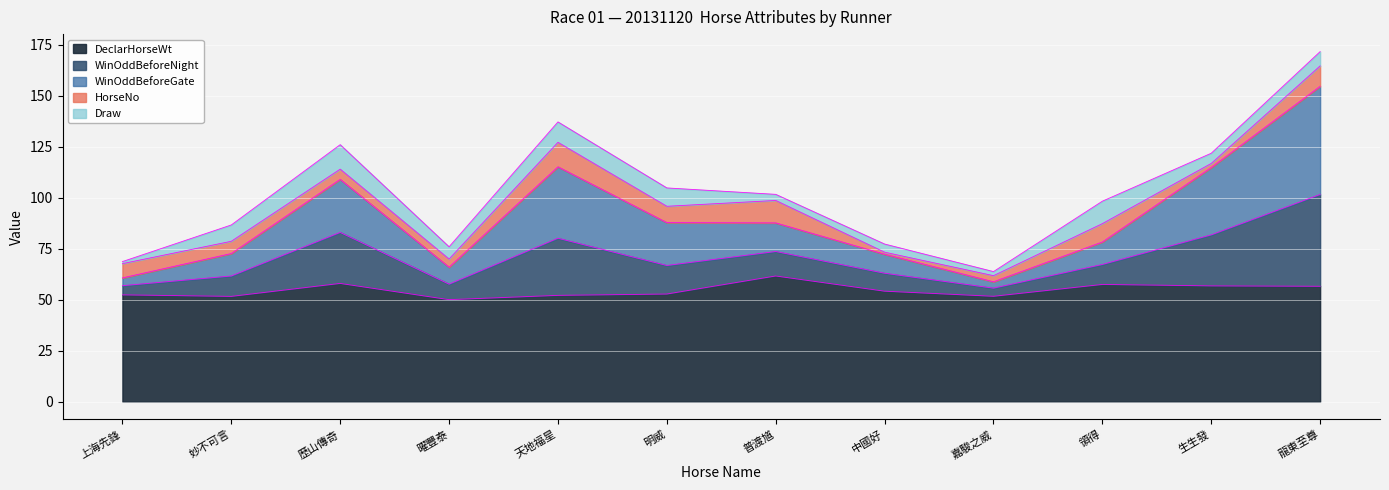

What is the approximate value of DeclarHorseWt at 天地福星?

52.1